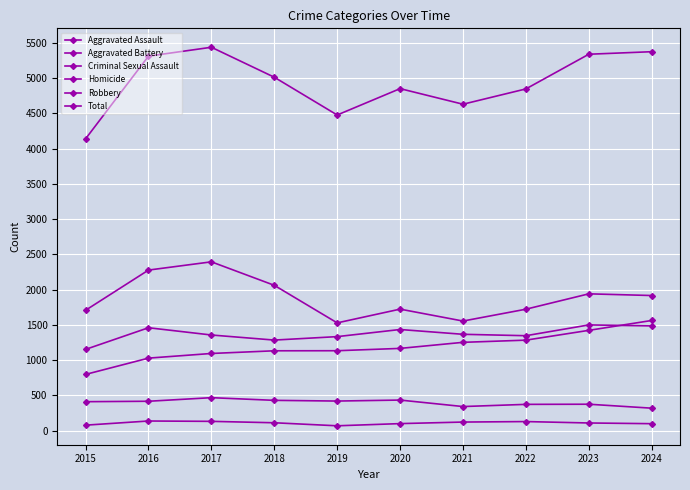

At which label does Homicide first exceed 110?

2016